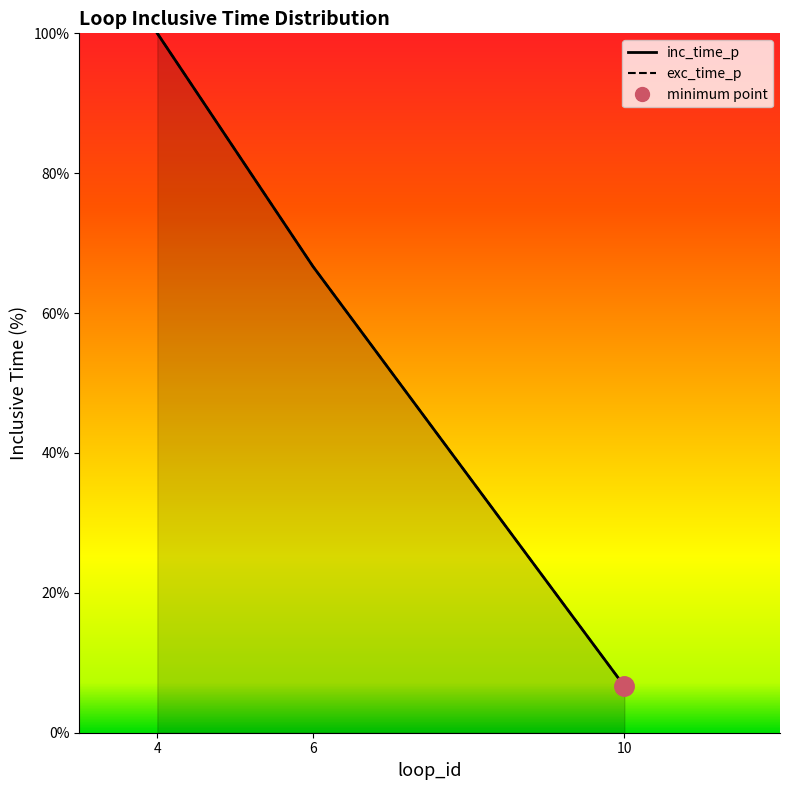

True or false: inc_time_p has a value of 11.2 at 10.

False